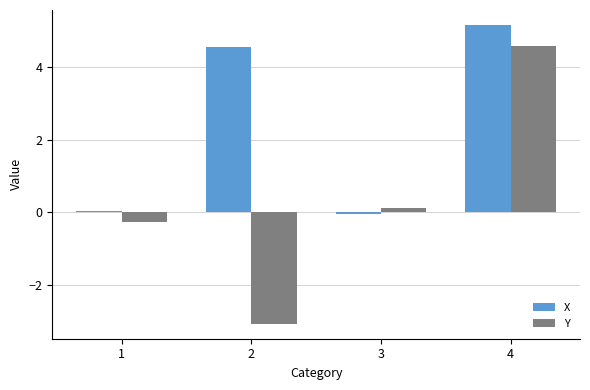

At which label does X first exceed 4?

2